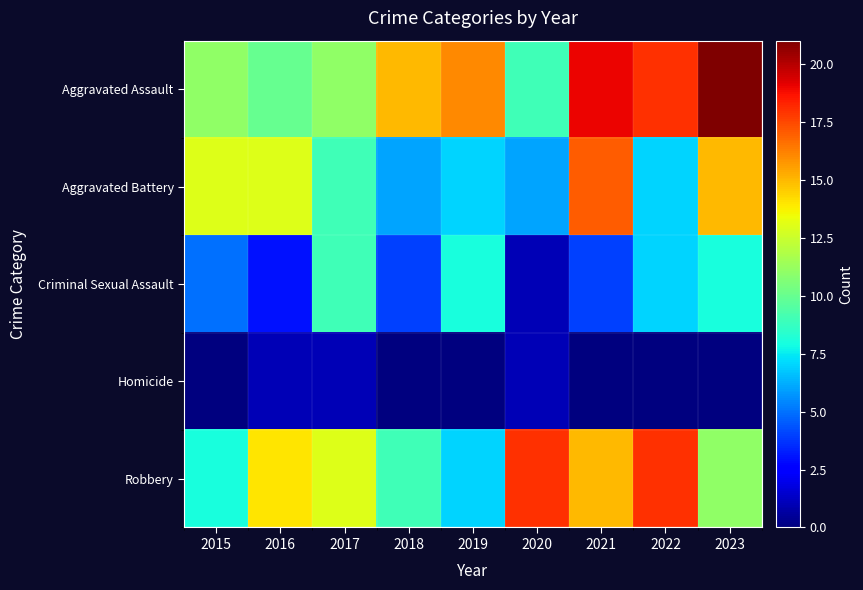

What is the maximum value shown in the chart?

21